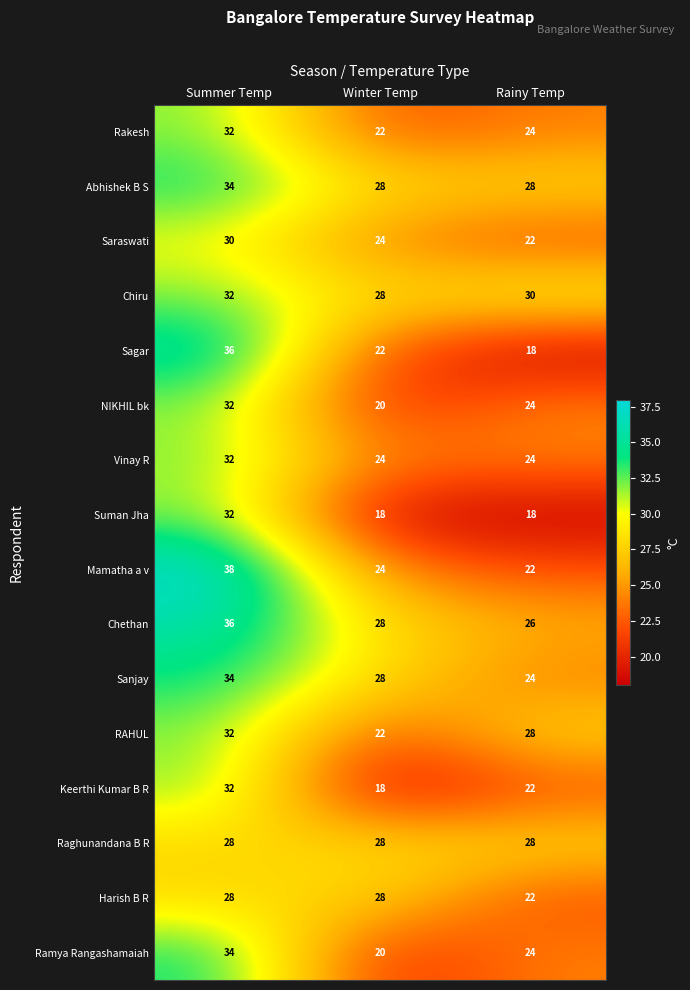

True or false: Vinay R has a value of 24 at Rainy Temp.

True